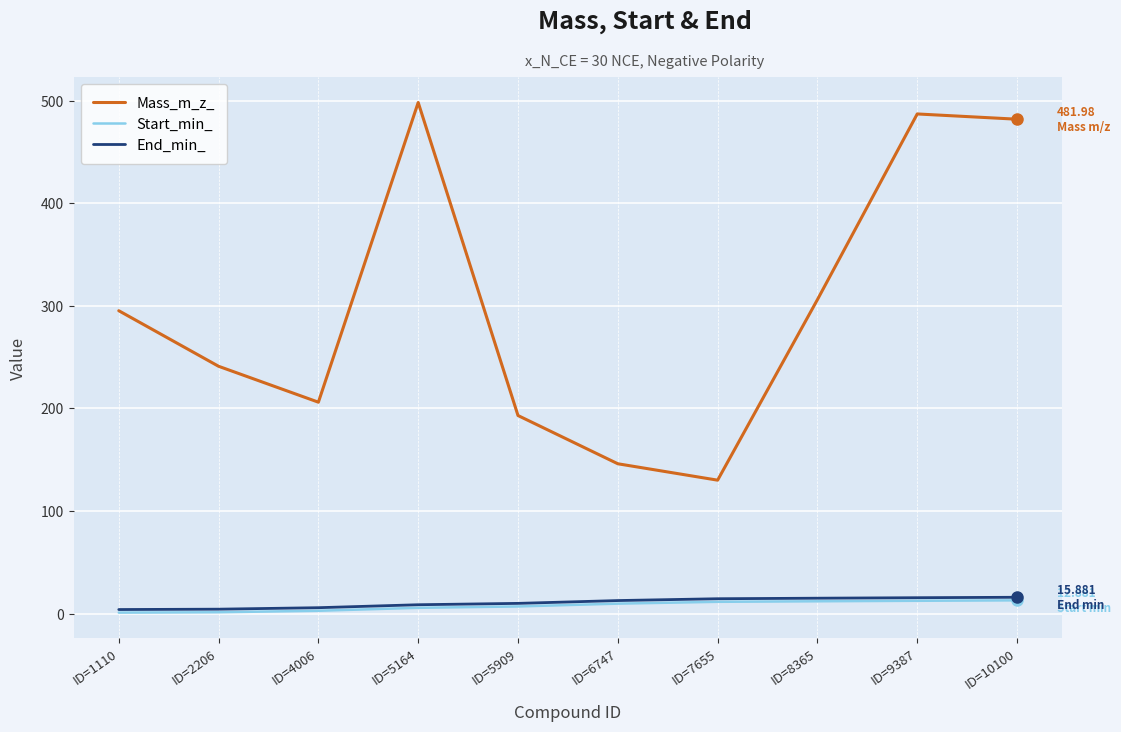

Which series has the largest total across all categories?

Mass_m_z_